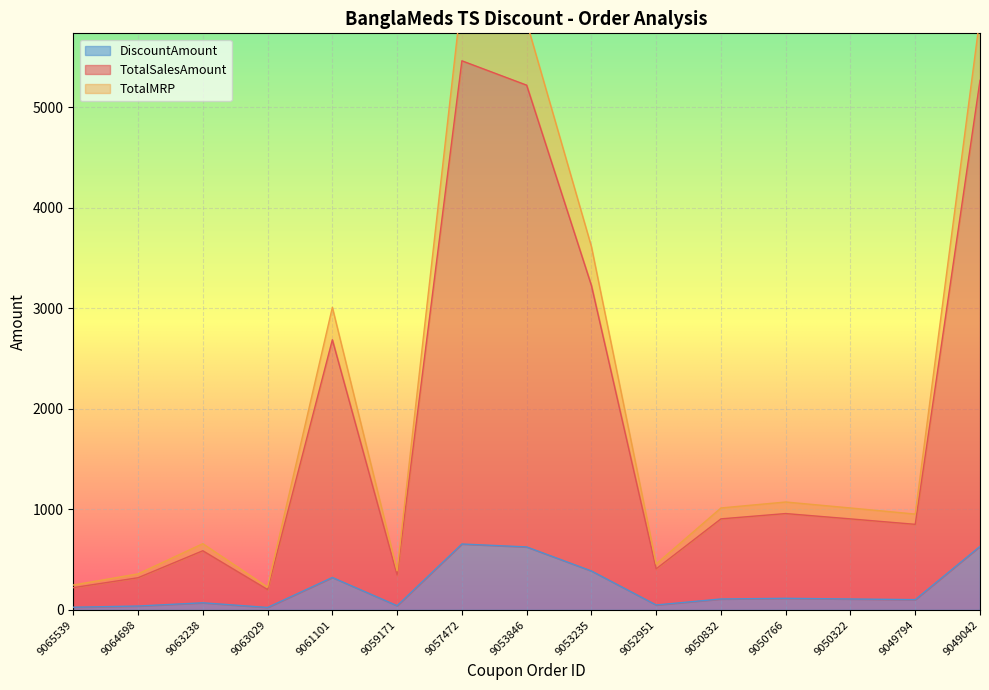

The DiscountAmount series shows 41.7 at 9059171. True or false?

True